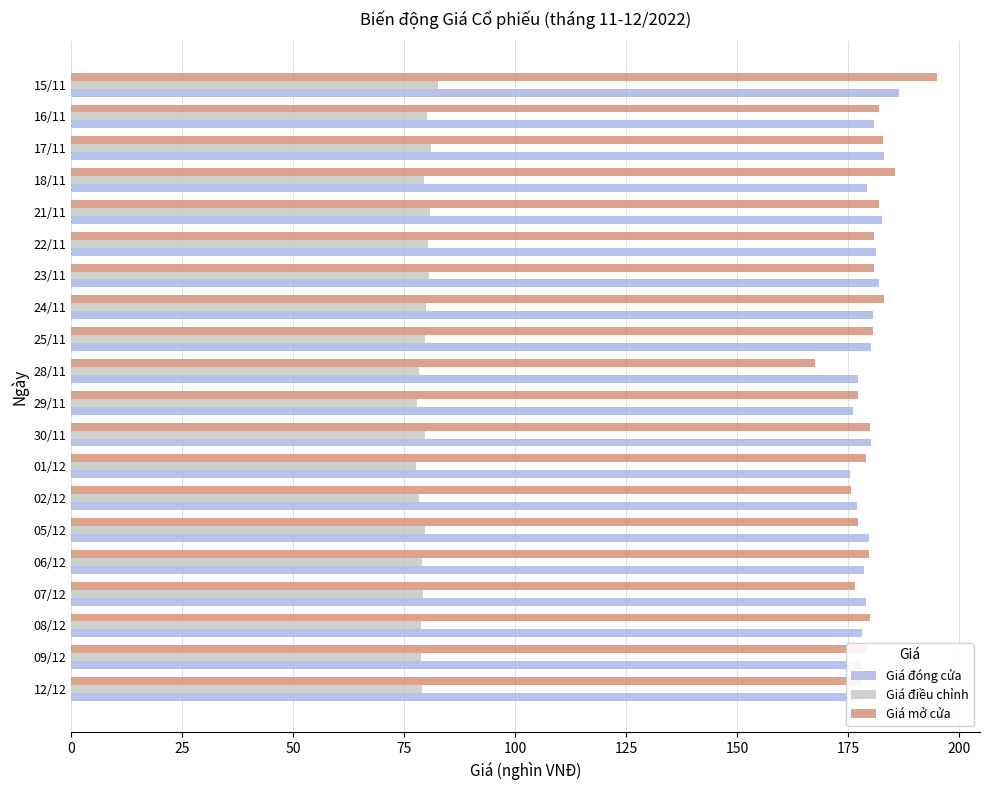

The value of Giá điều chỉnh at 30/11 is 113.8. True or false?

False